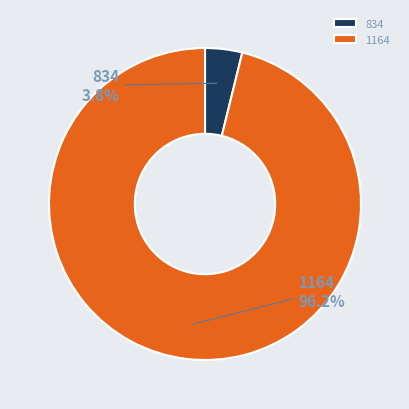

To the nearest percent, what portion does 1164 represent?

96%